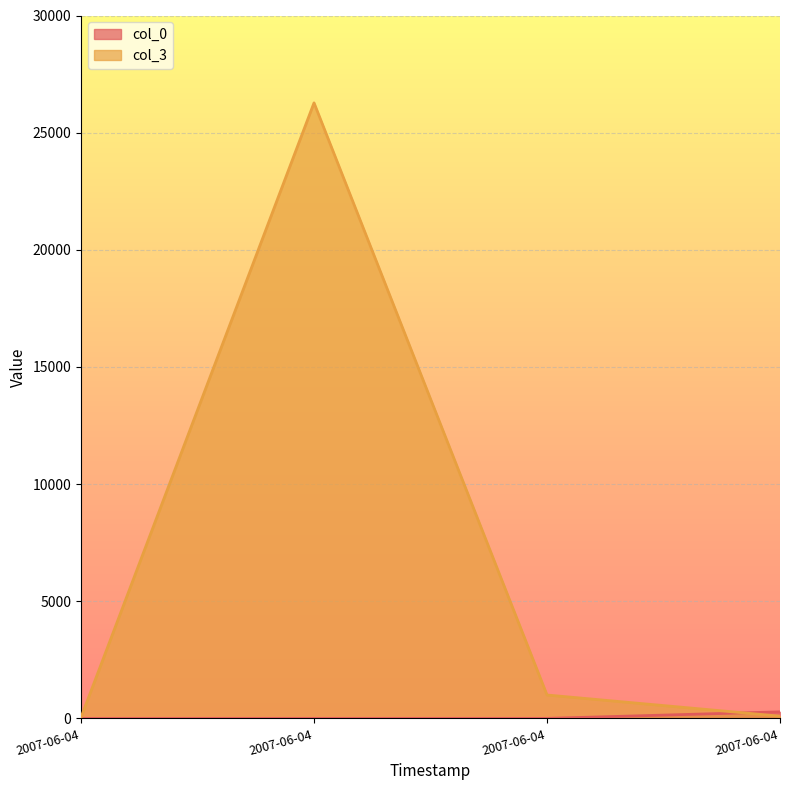

Count the number of data series in this chart.

2